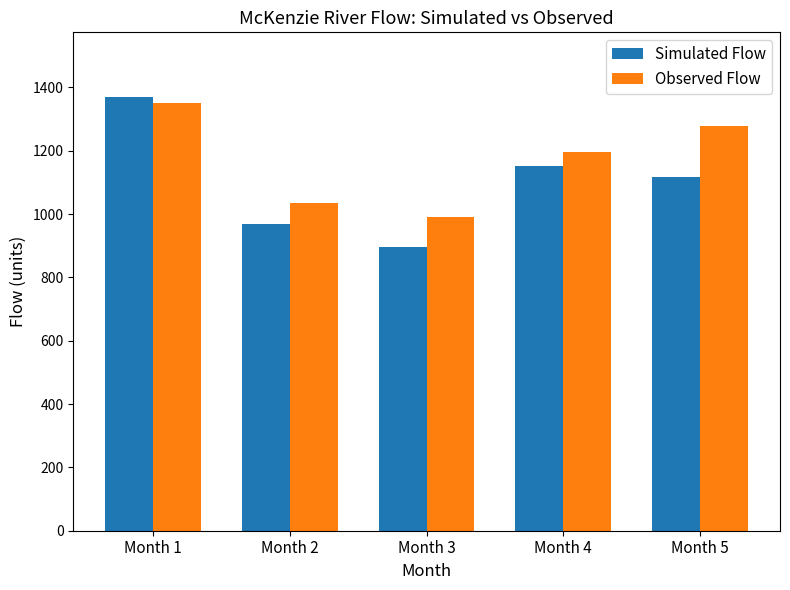

What is the average value of the Observed Flow series?

1170.9